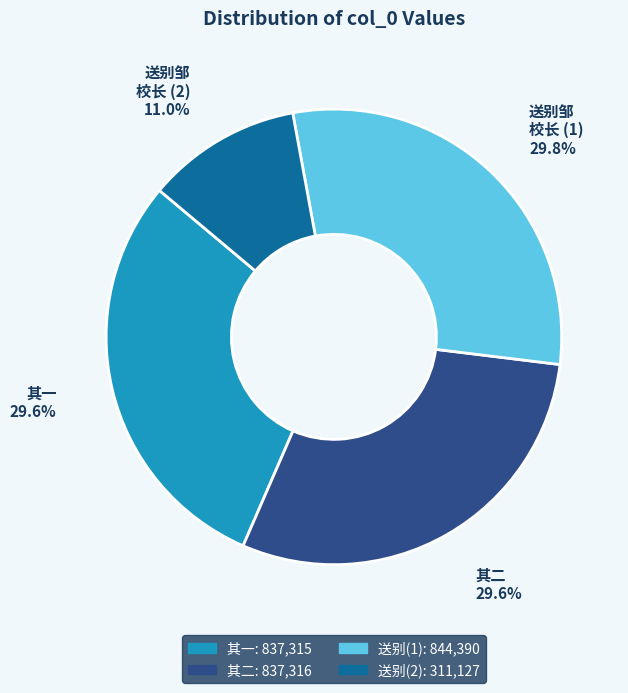

What percentage do 其一 and 送别邹 校长 (1) together represent?

59.4%